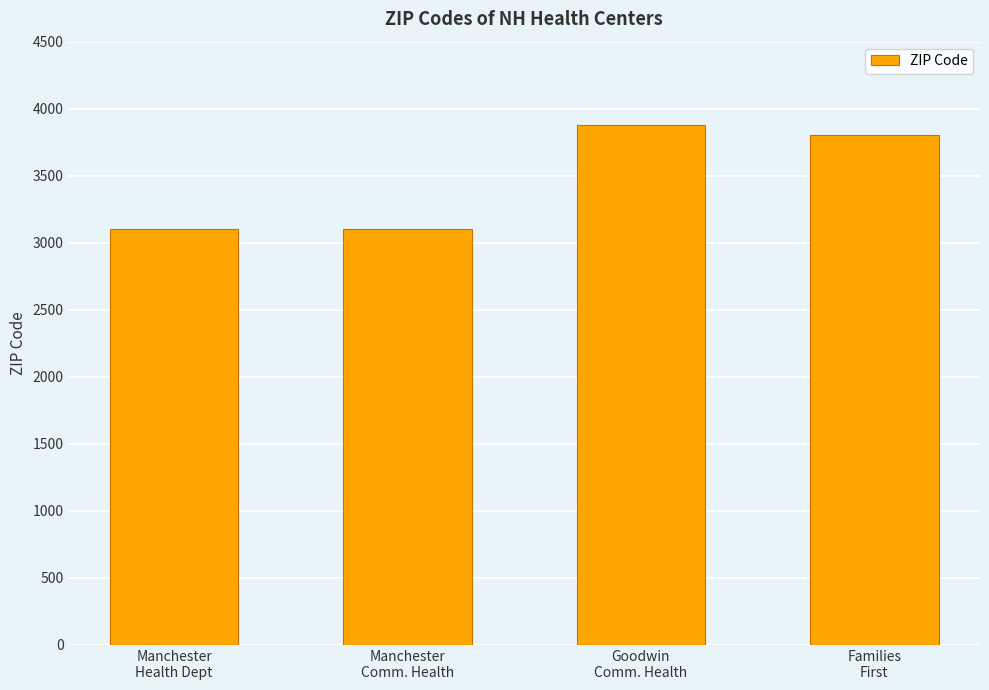

What is the label of the 4th bar from the left?

Families
First